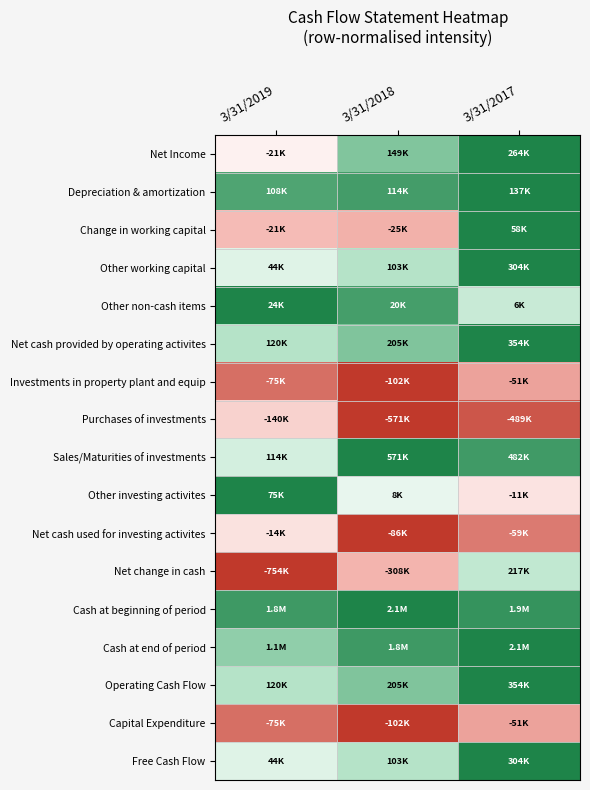

What is the spread (max minus min) of values at 3/31/2017?

1.9